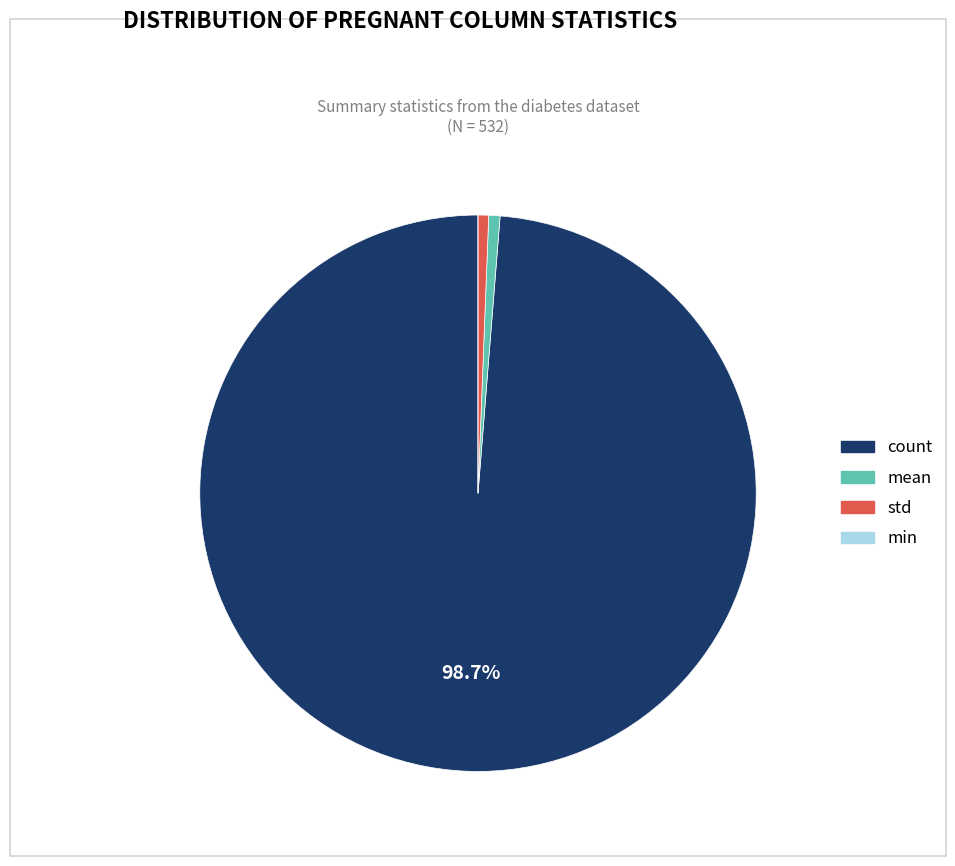

To the nearest percent, what percentage of the pie is std?

1%